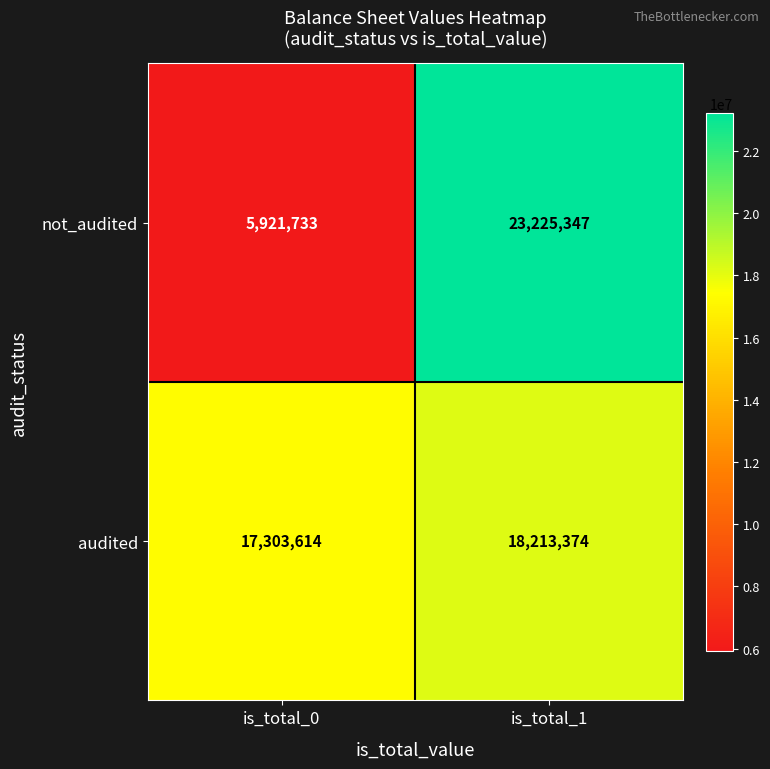

Which category has the highest value across all series?

is_total_1